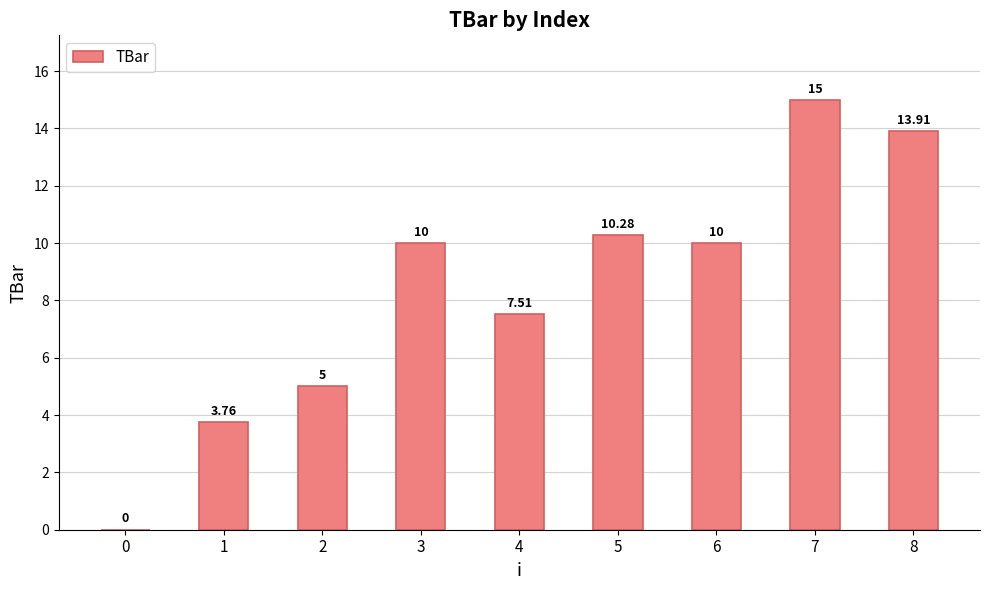

What is the difference between the values at 3 and 1?

6.2